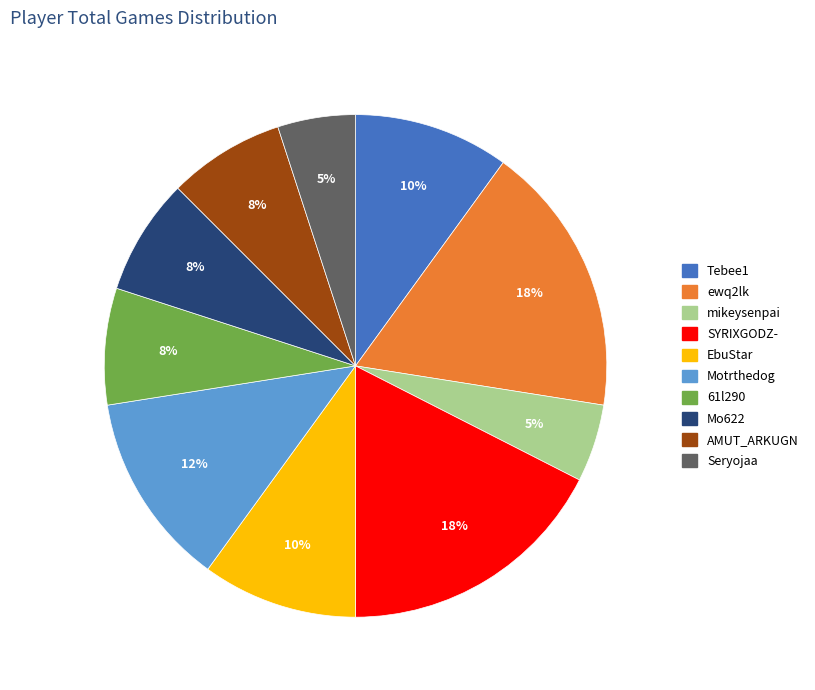

To the nearest percent, what is the average slice percentage?

10%